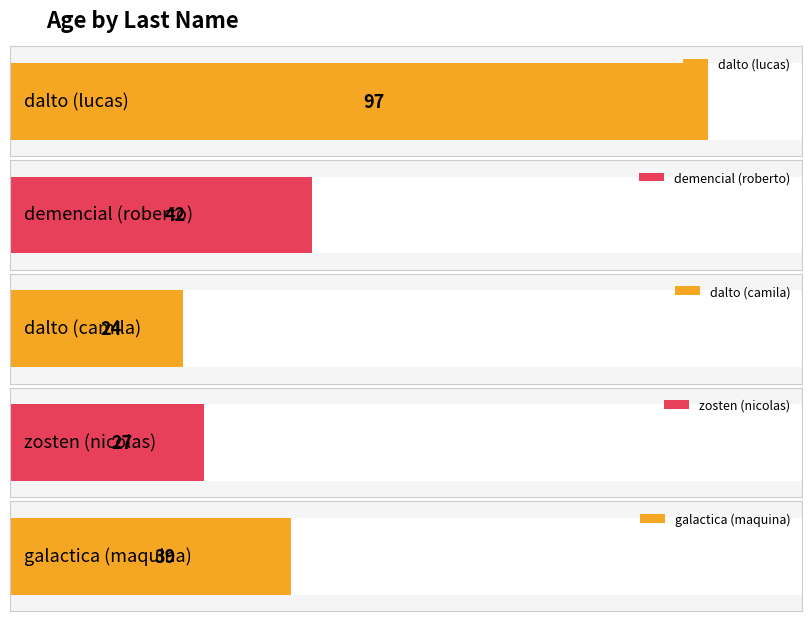

The value at dalto is 97. True or false?

True